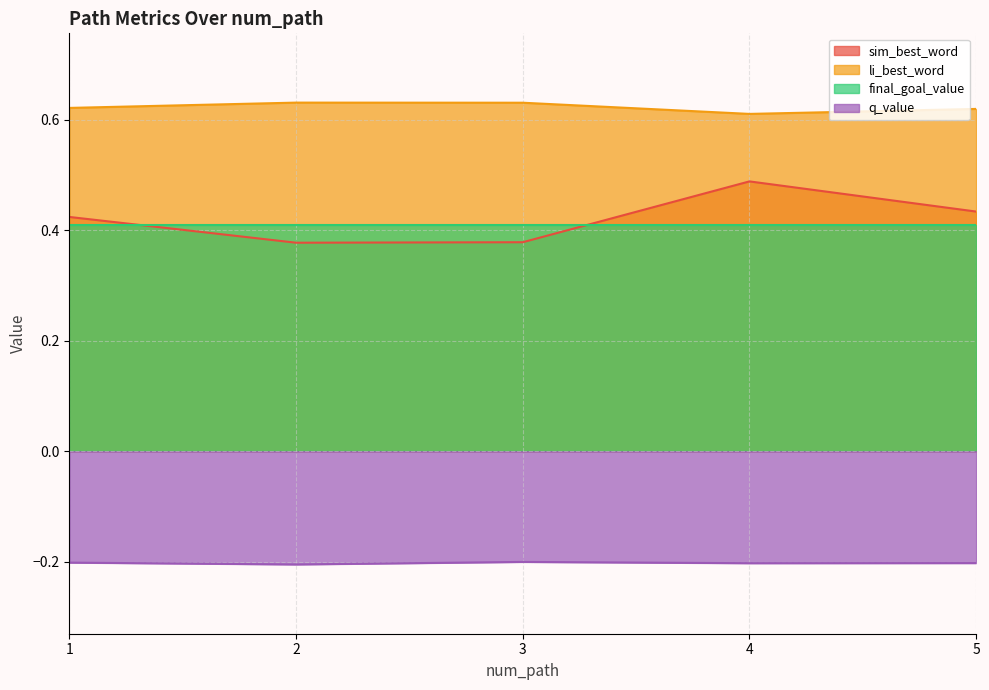

Does the chart have visible grid lines?

Yes